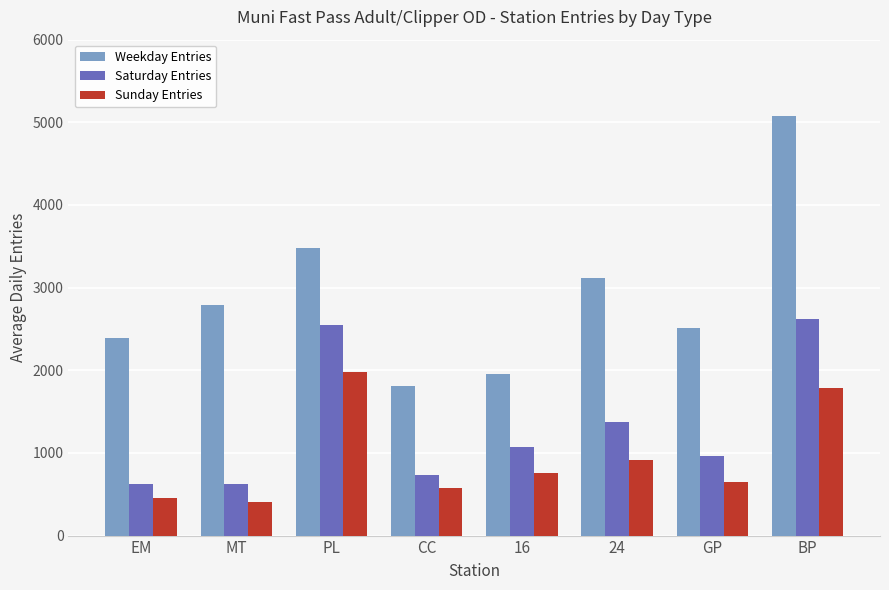

List the series in order of their overall mean, highest first.

Weekday Entries, Saturday Entries, Sunday Entries